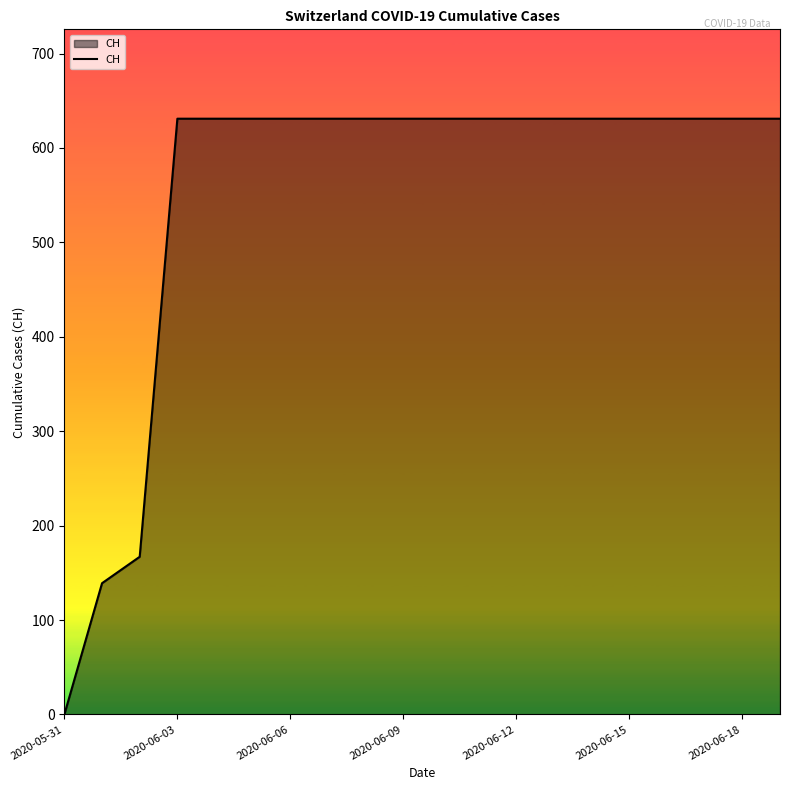

What is the maximum value shown in the chart?

631